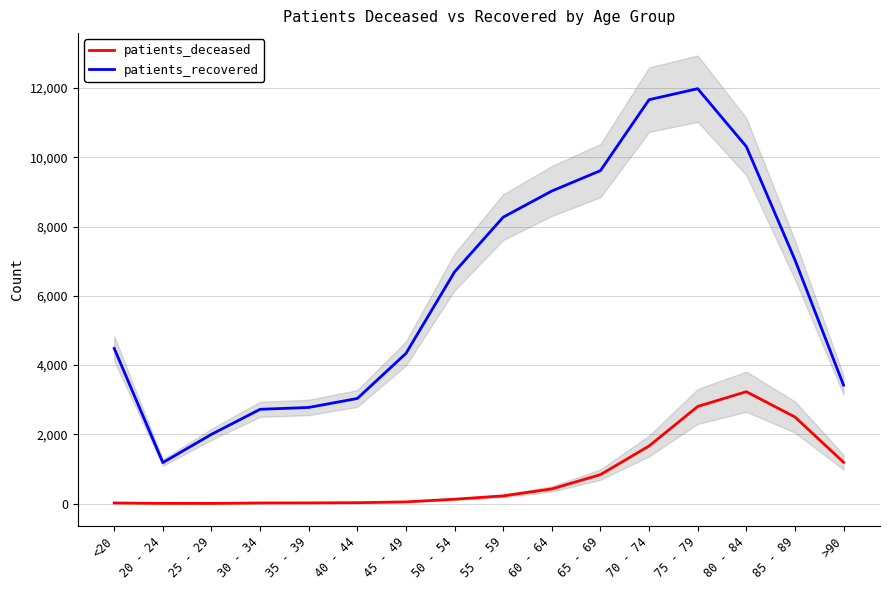

What is the label of the 2nd point from the left?

20 - 24